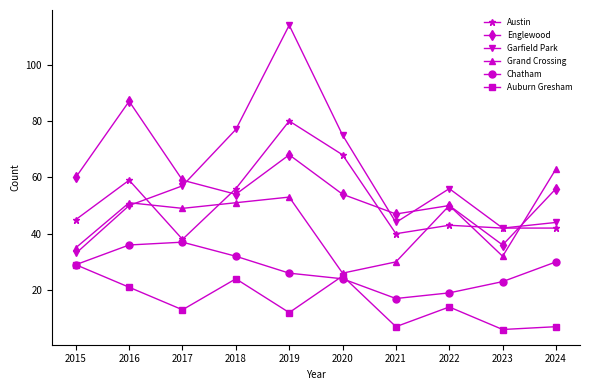

Which label corresponds to the smallest value in the chart?

2023